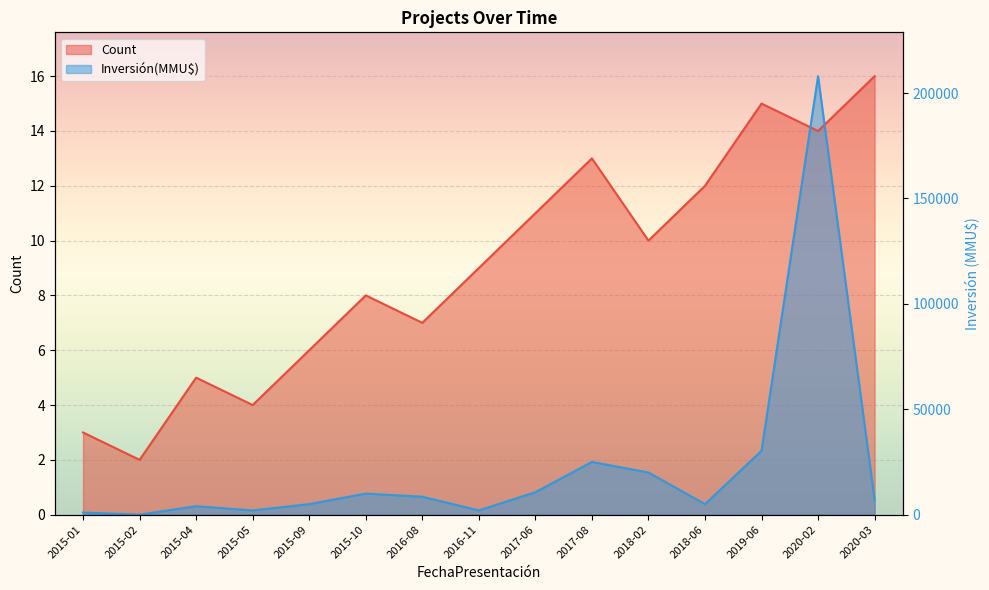

Rank the series by their average value, from lowest to highest.

Inversión(MMU$), Count